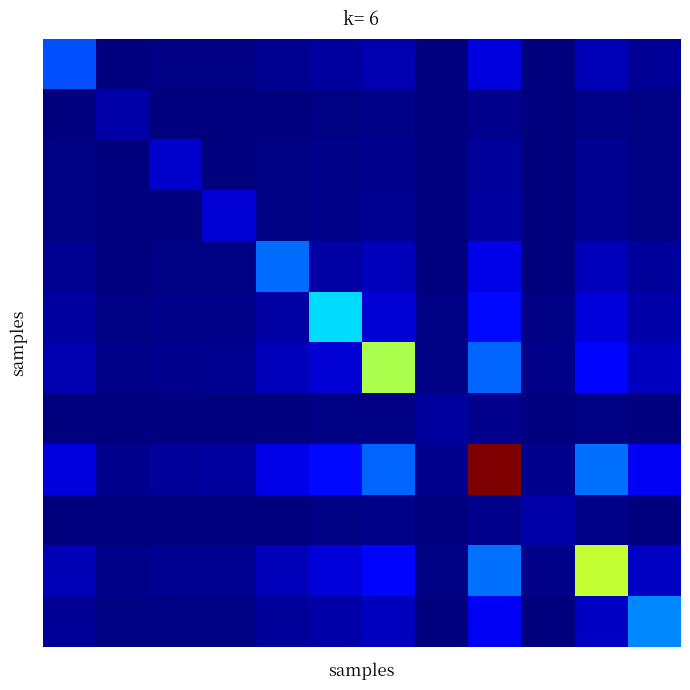

At which category is the sum across all series the highest?

8